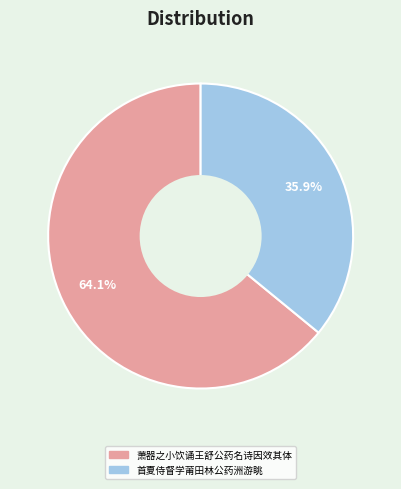

True or false: 首夏侍督学莆田林公药洲游眺 accounts for 36% of the total.

True